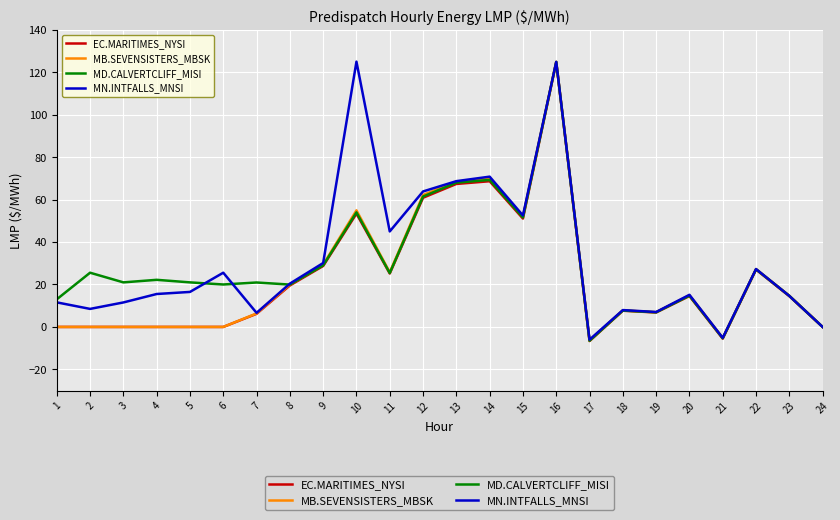

True or false: MD.CALVERTCLIFF_MISI and MN.INTFALLS_MNSI cross at least once.

True